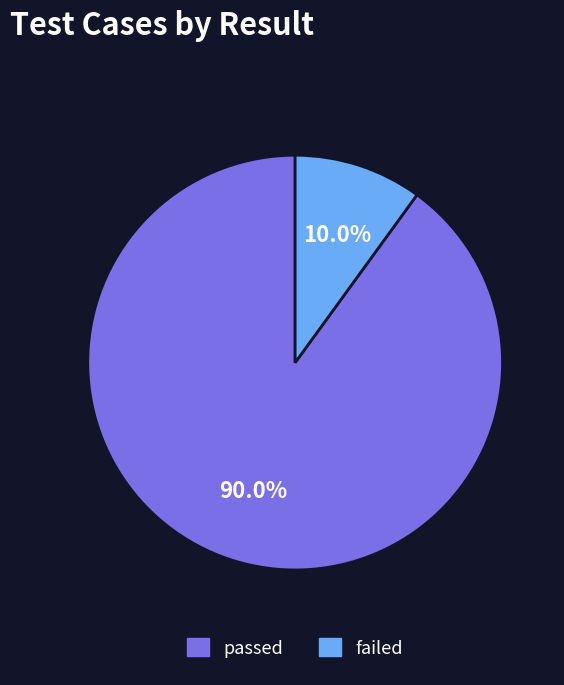

The passed slice represents 90% of the pie. True or false?

True